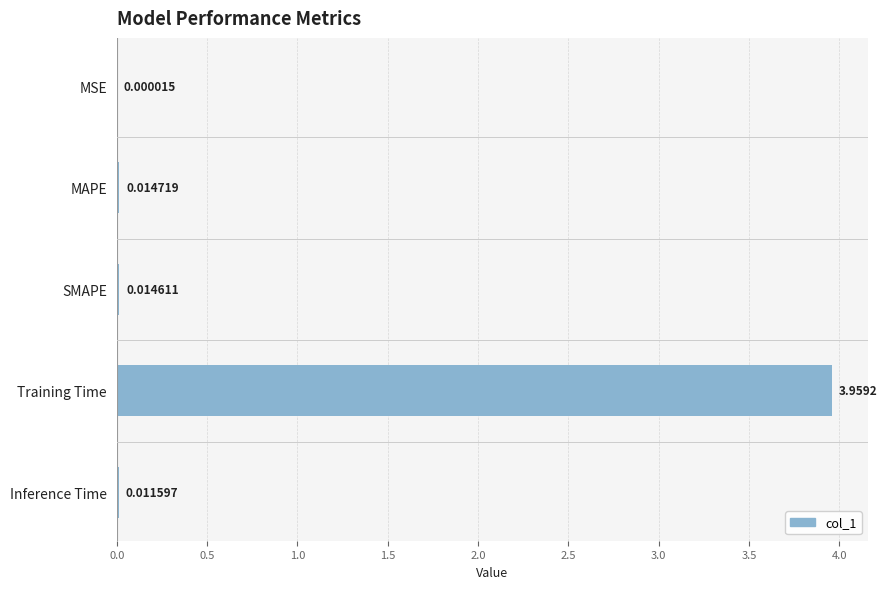

Between Inference Time and MSE, which is larger?

Inference Time